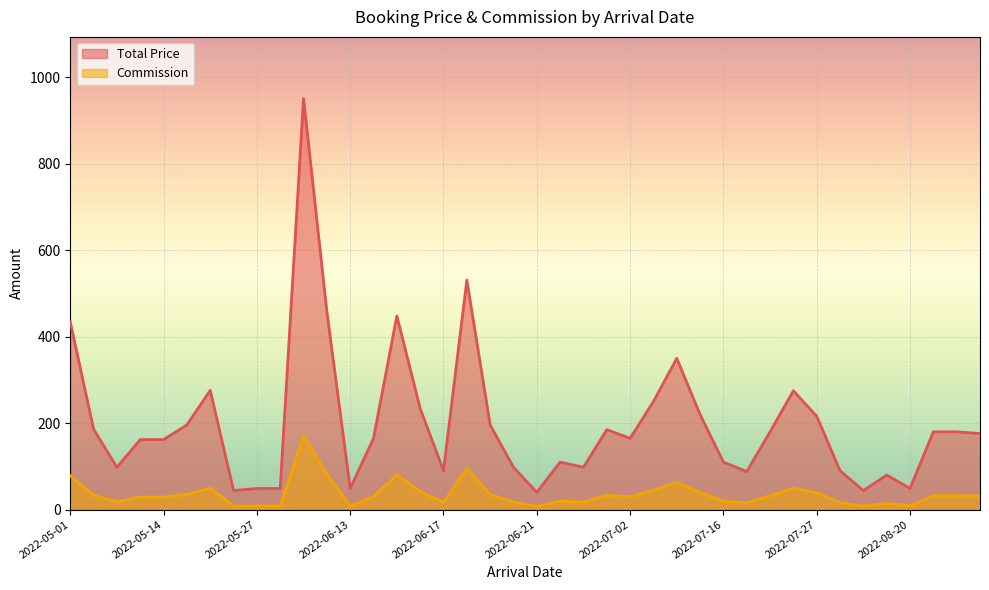

What are all the series names shown in the legend?

Total Price, Commission